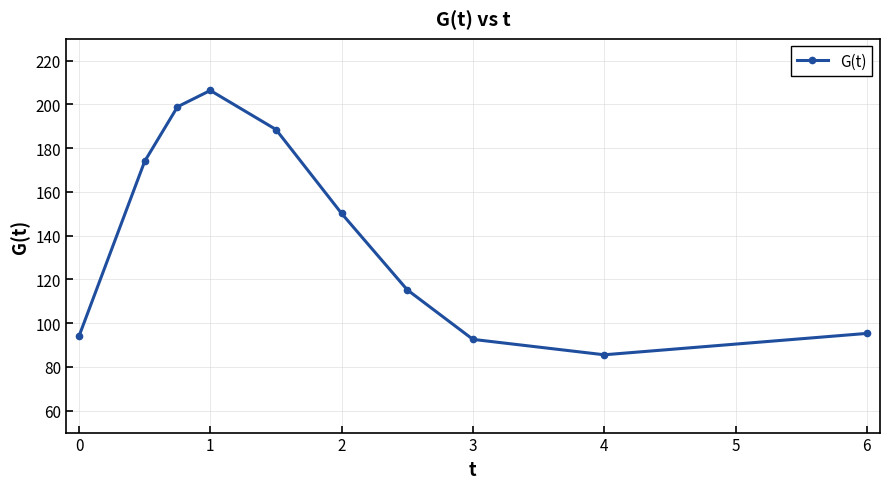

What is the value of the 9th point from the left?

85.6